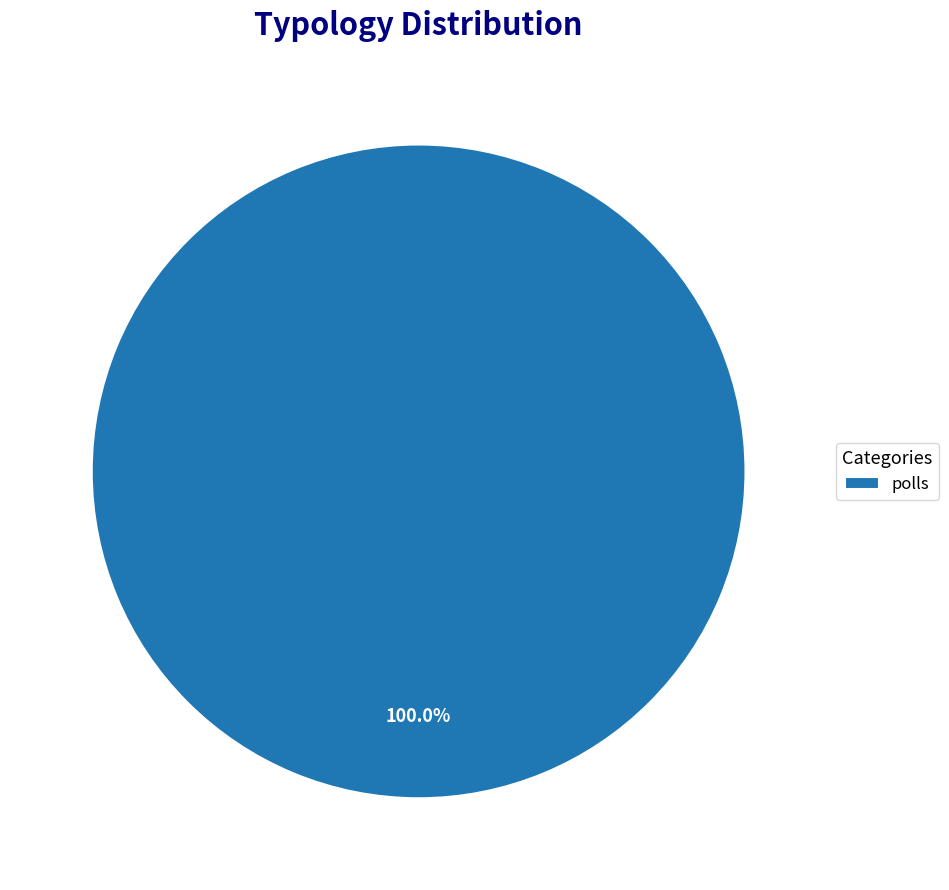

What is the majority slice?

polls